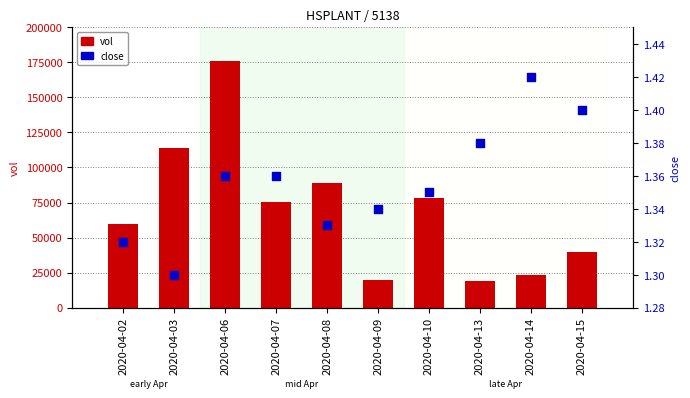

What are all the series names shown in the legend?

vol, close